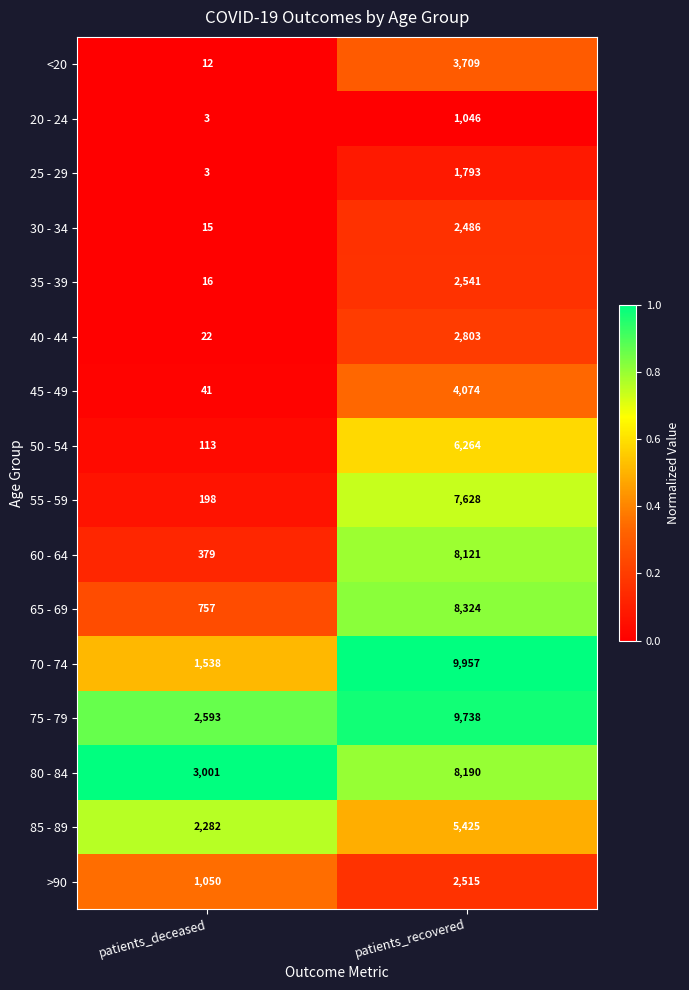

What is the sum of all 70 - 74 values?

11495